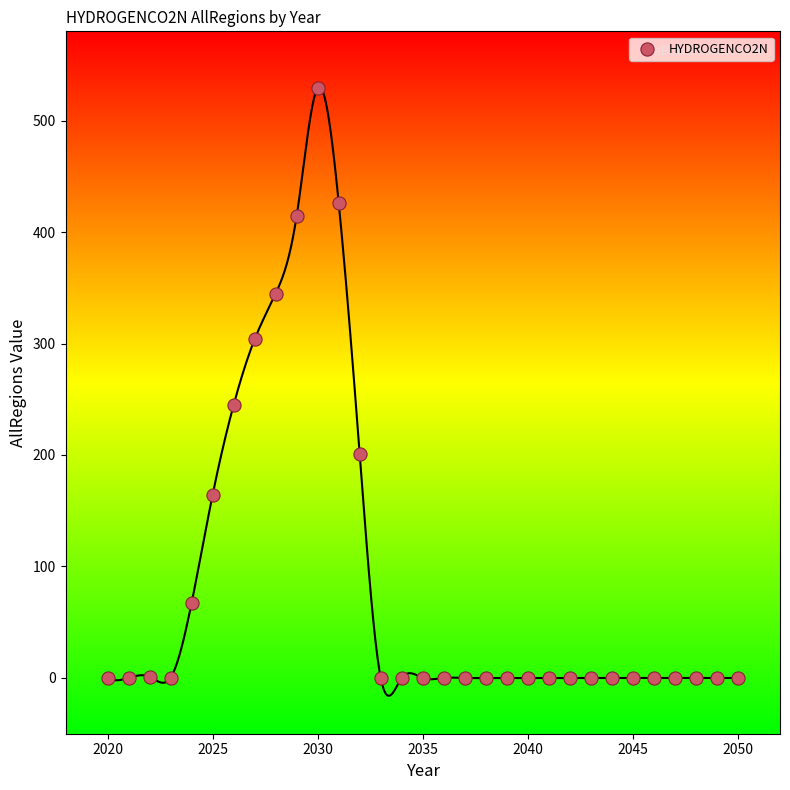

What Y value in the scatter plot is closest to 264?

244.9